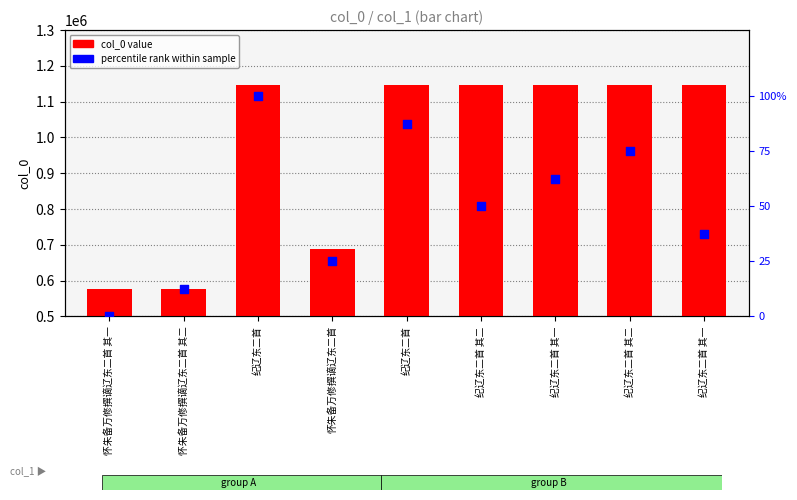

At how many categories does at least one series exceed 1043494?

6